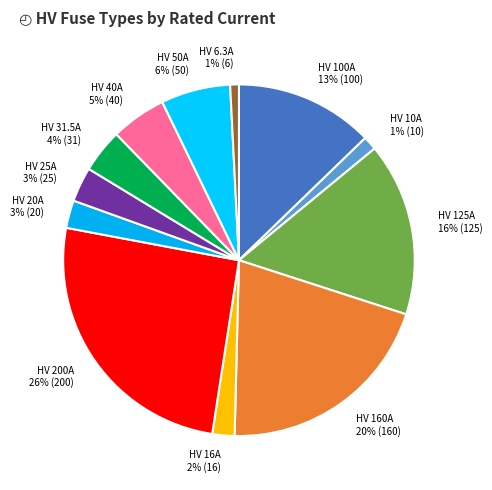

Which has a higher value, HV 31.5A or HV 160A?

HV 160A